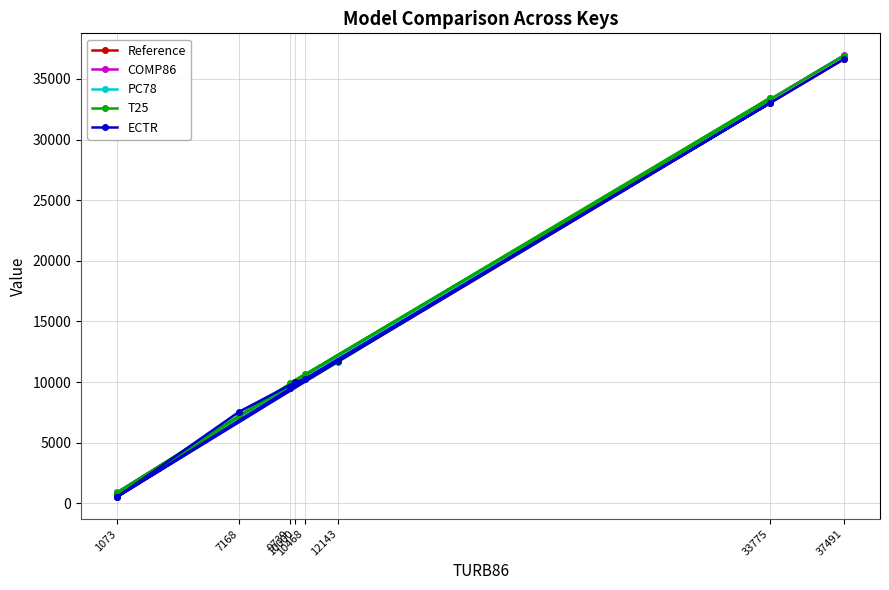

Is the value of PC78 at 1073 greater than the value of T25 at 33775?

No